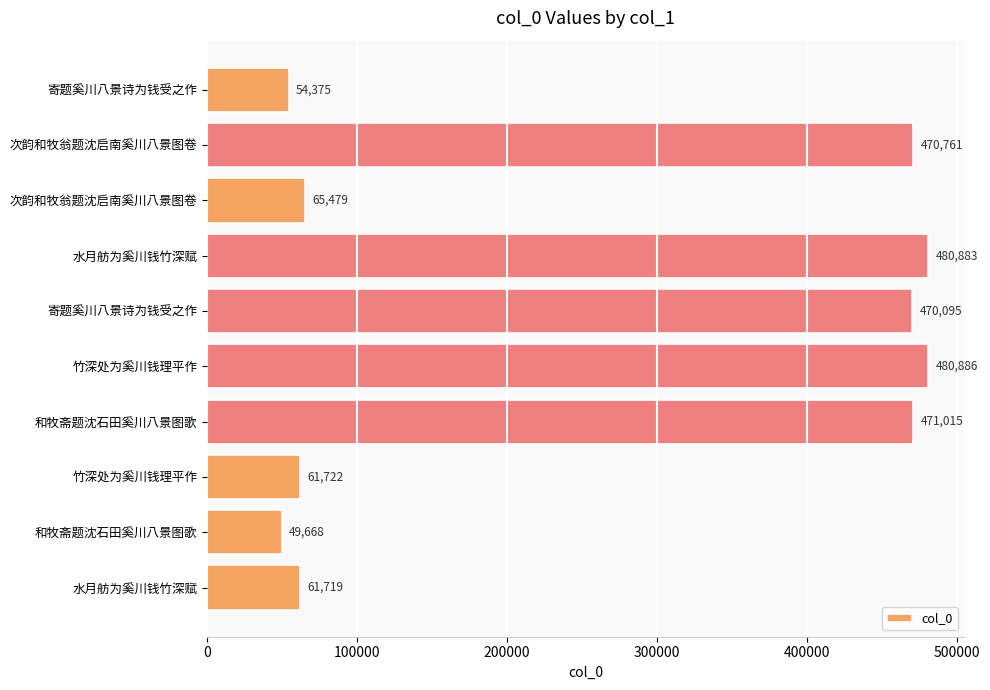

Count the number of categories in the chart.

10